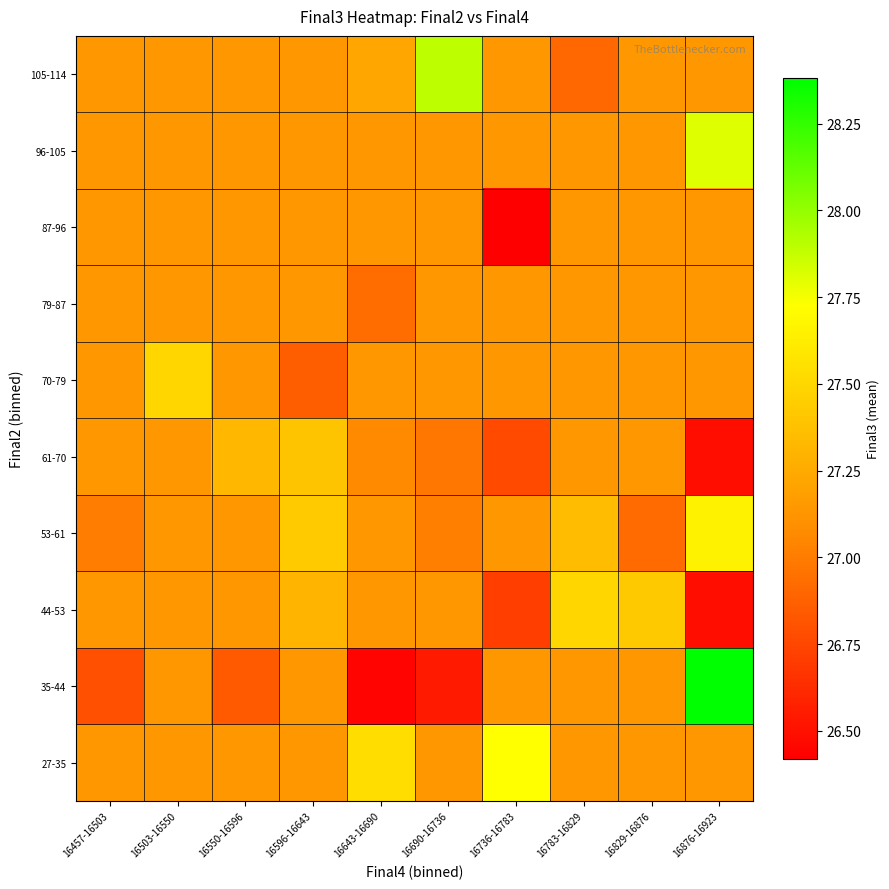

List the series in order of their peak value, highest first.

35-44, 105-114, 96-105, 27-35, 53-61, 44-53, 70-79, 61-70, 79-87, 87-96